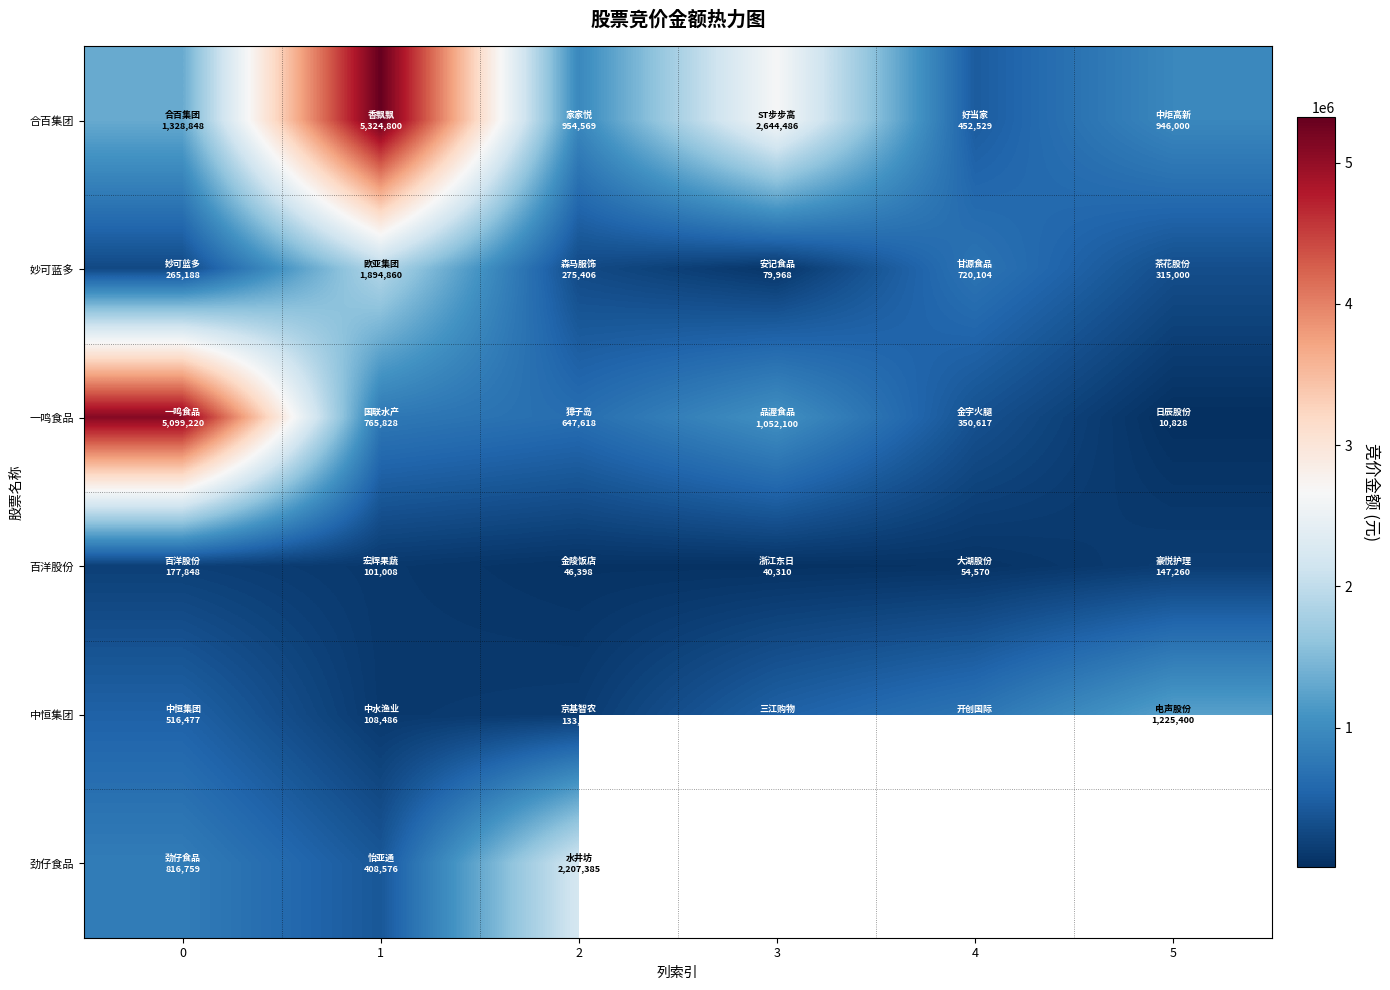

True or false: 一鸣食品 has a value of 647618.0 at 2.

True